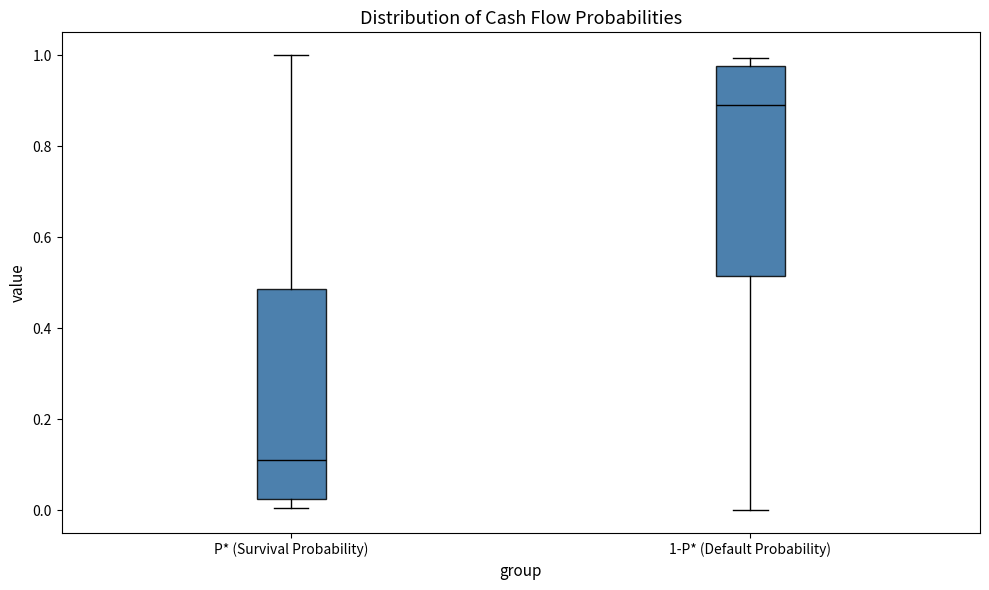

Which box's median line is the lowest?

P* (Survival Probability)